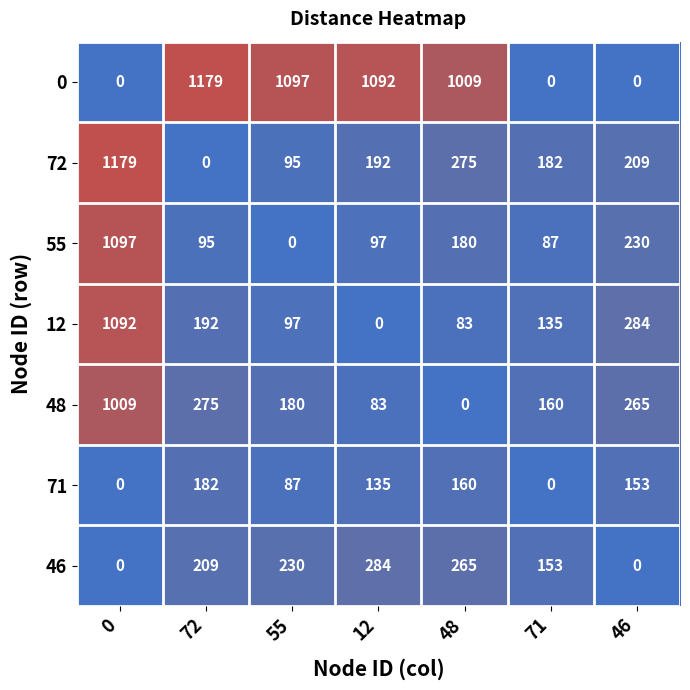

What is the approximate value of 55 at 46?

230